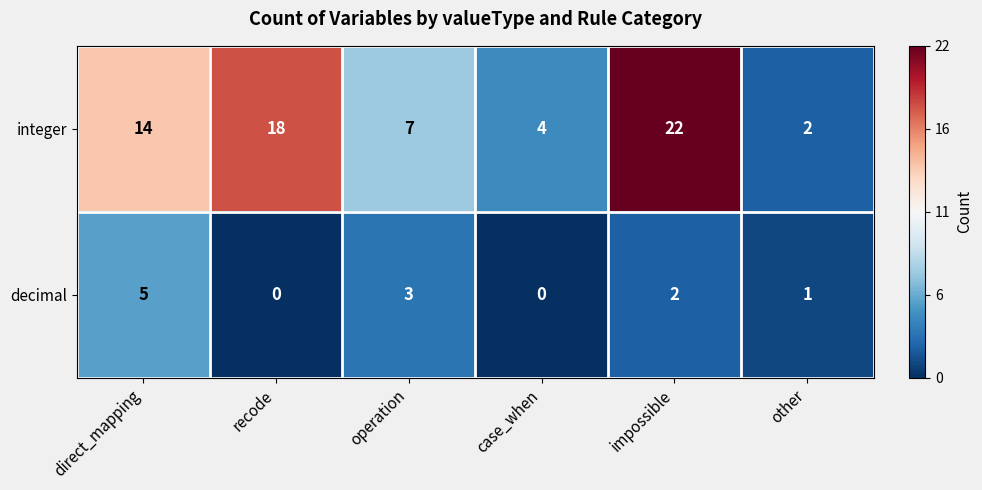

At direct_mapping, list the series in order from smallest to largest.

decimal, integer